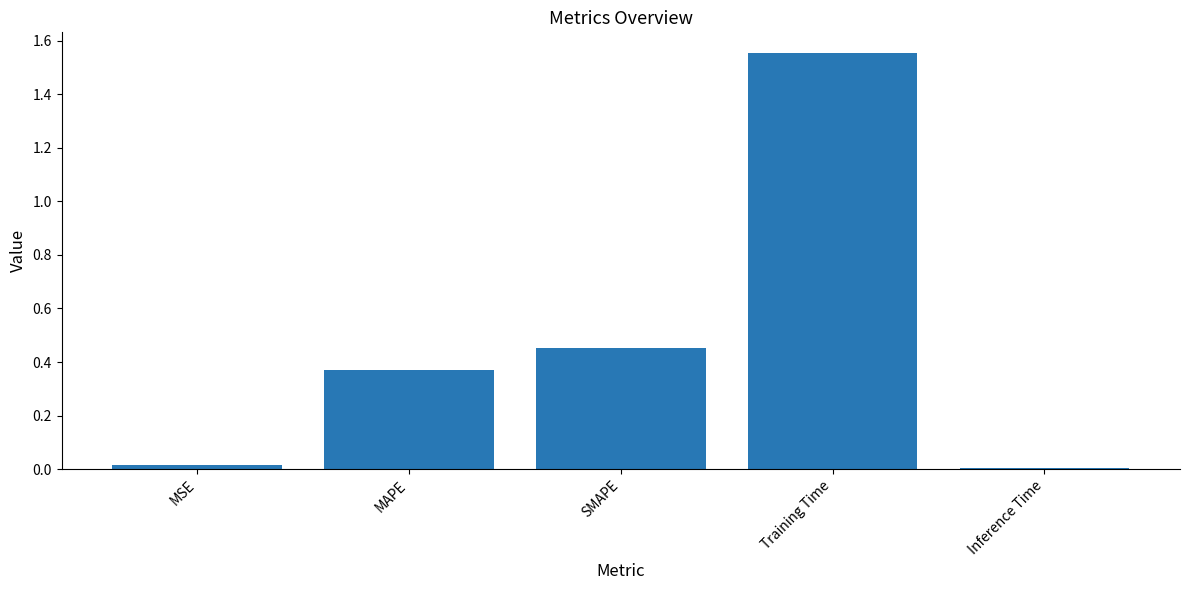

What is the label of the 1st bar from the left?

MSE